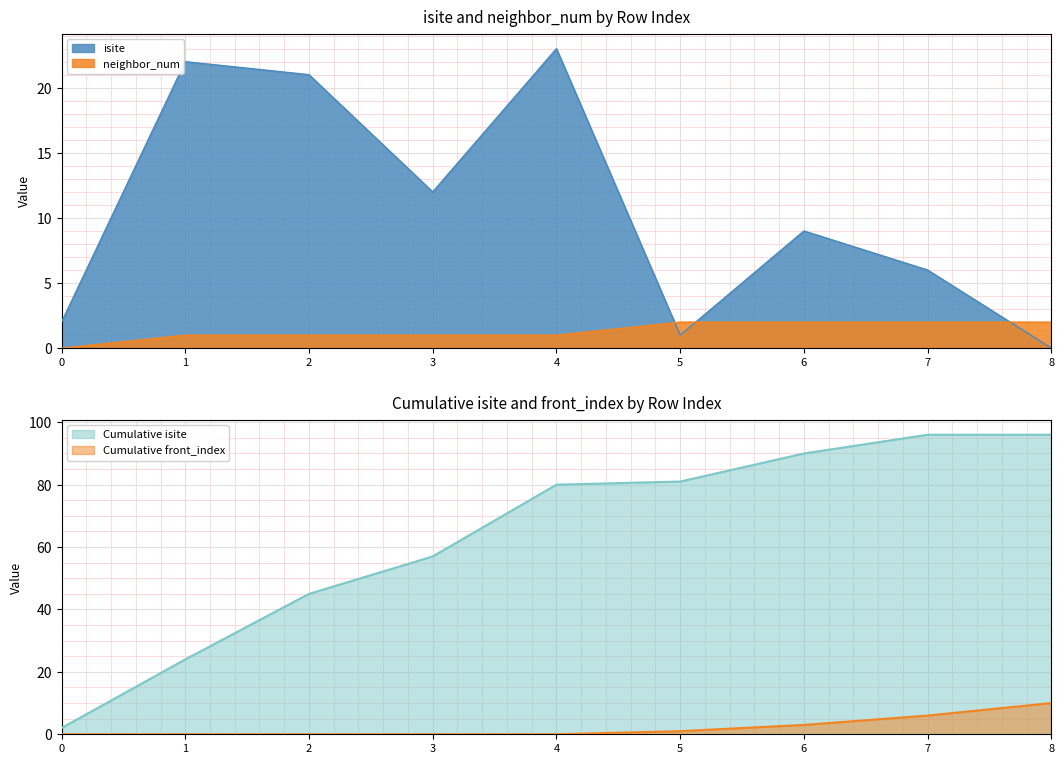

Which series changed the most between 3 and 5?

isite